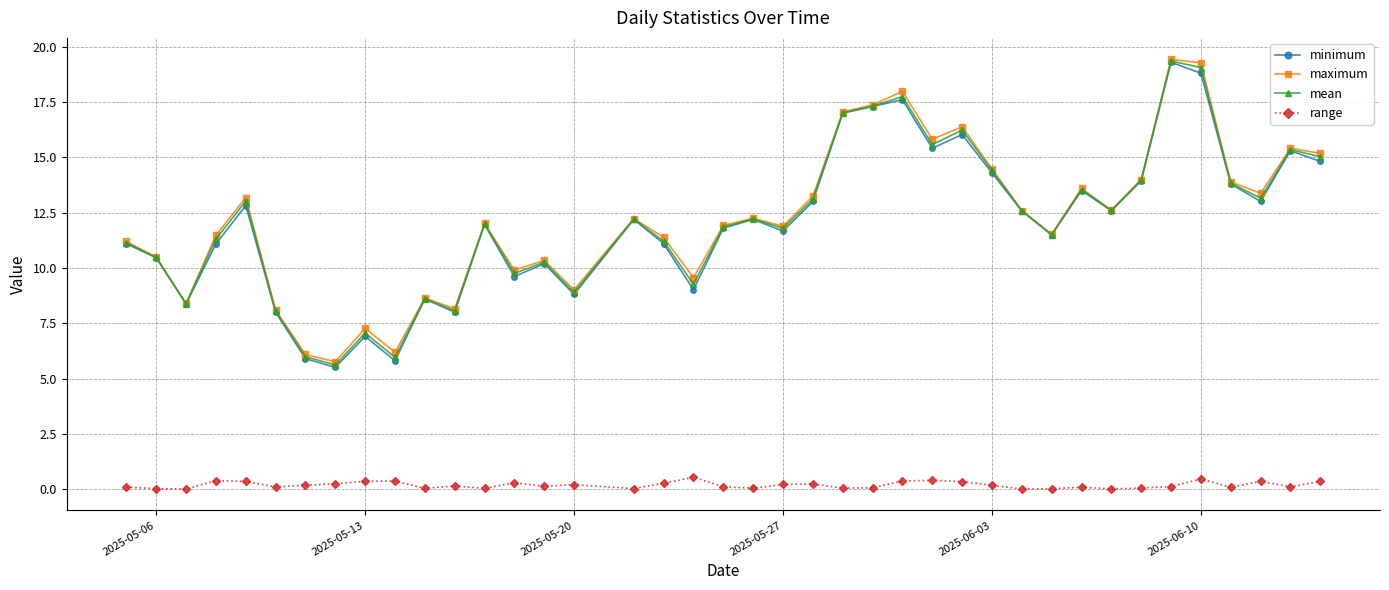

What is the value of the mean point at the 30th from the left?

12.6